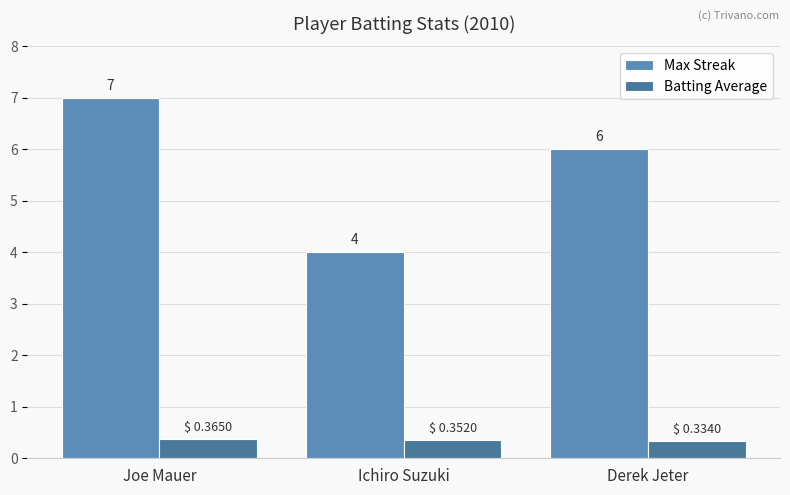

Rank the categories by Max Streak value from highest to lowest.

Joe Mauer, Derek Jeter, Ichiro Suzuki